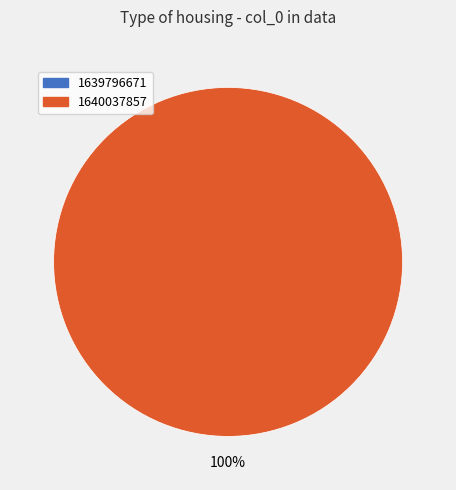

How many segments does this pie chart have?

2